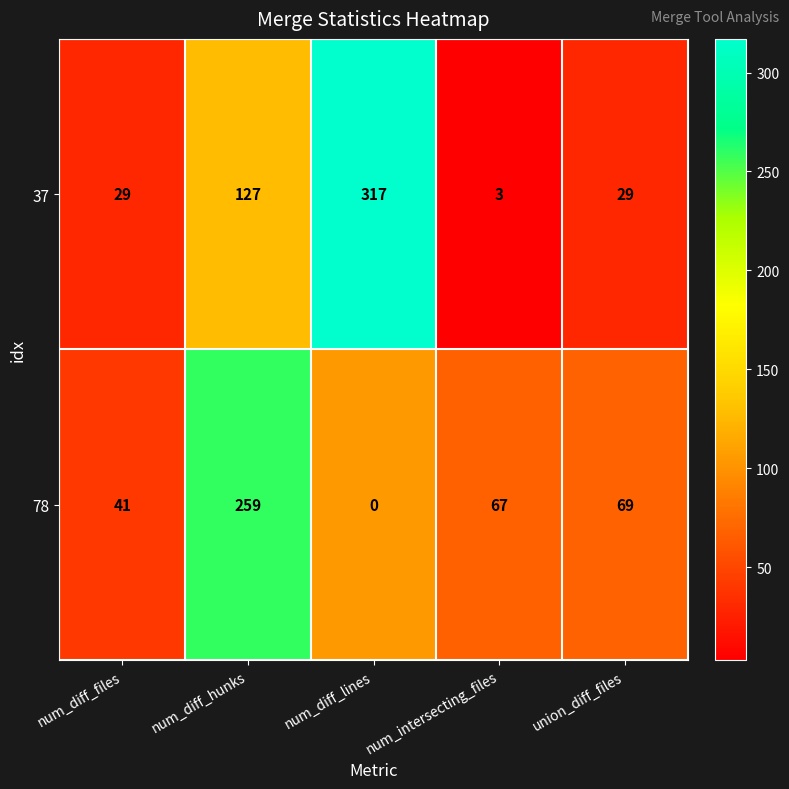

At which category does the chart reach its minimum across all series?

num_diff_lines